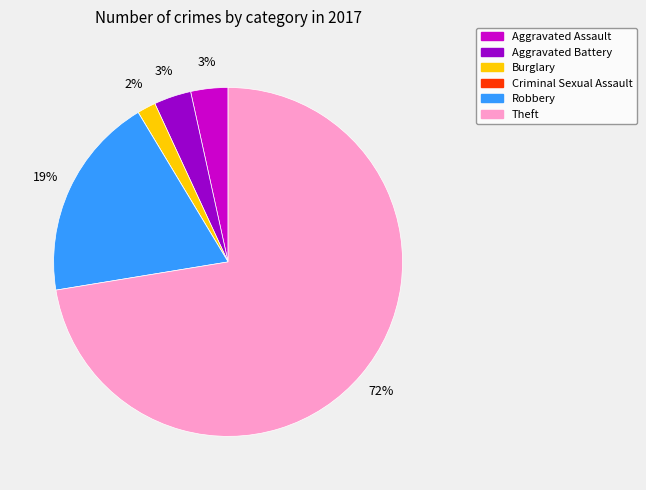

Is there a majority slice in this chart?

Yes